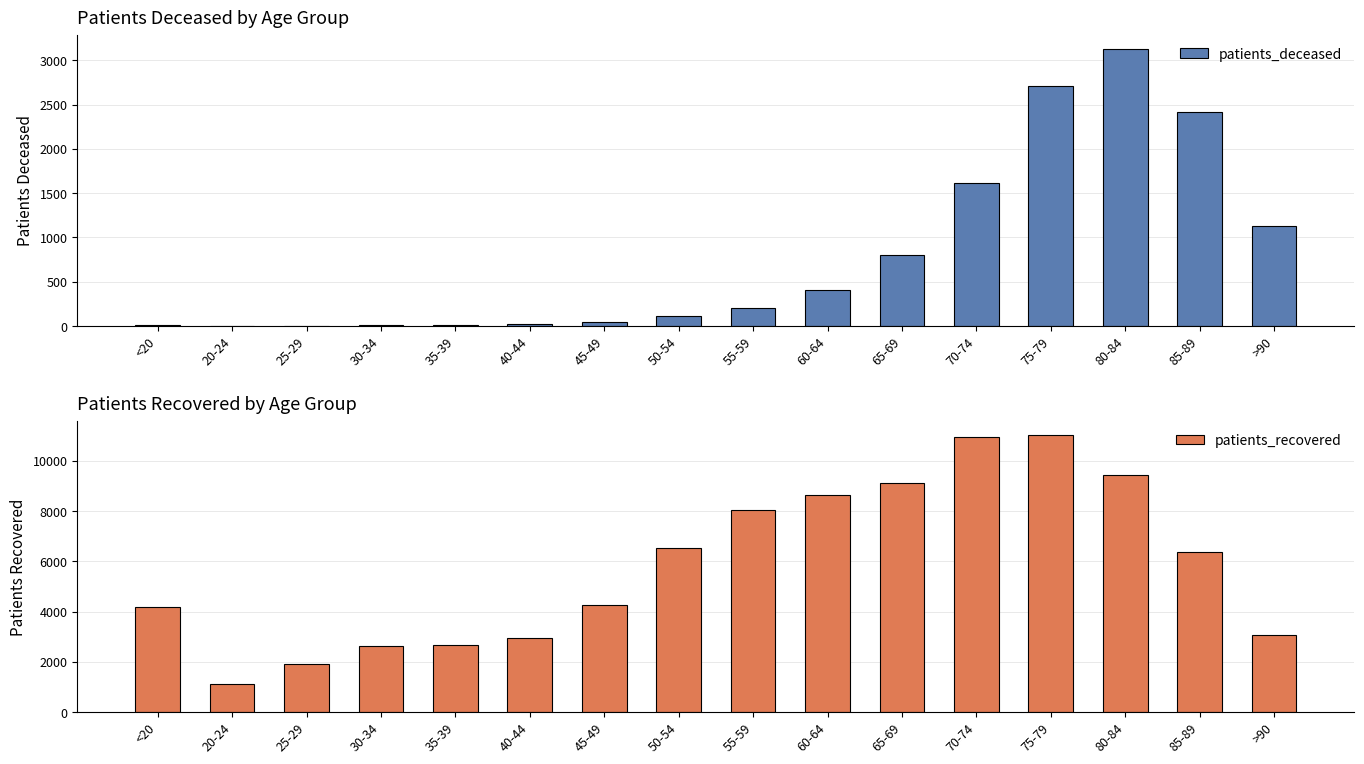

What is the label of the 14th bar from the right?

25-29